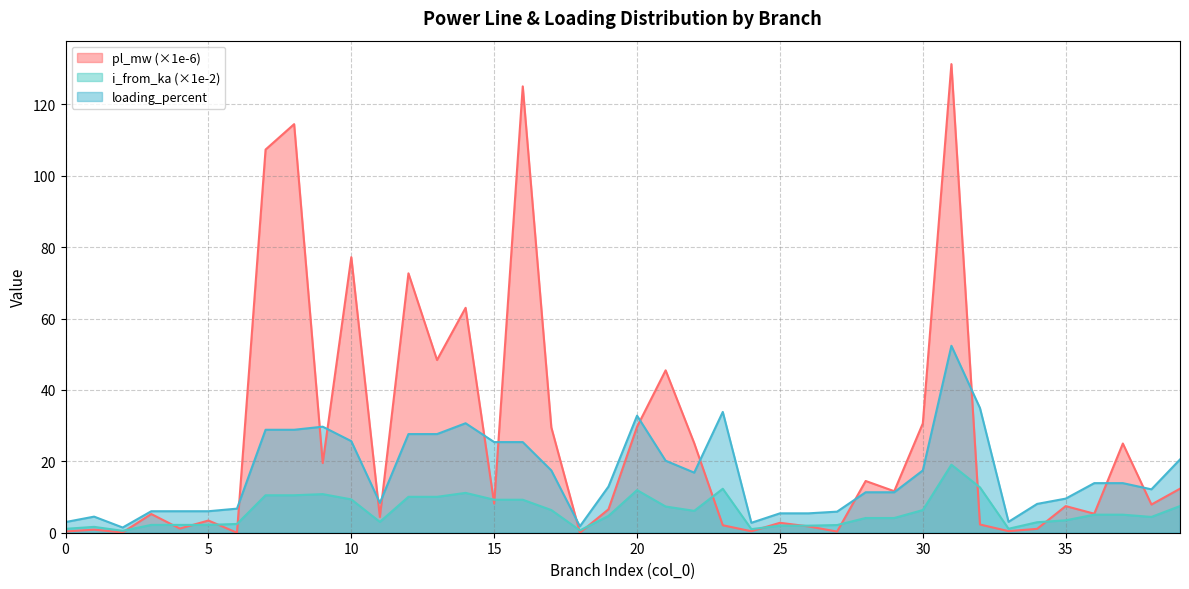

Reading left to right, what are all the values shown in this chart?

pl_mw: 0.3	0.9	0.1	5.2	1.2	3.4	0.0	107.3	114.5	19.5	77.2	4.4	72.7	48.4	63.0	8.2	125.0	29.5	0.0	6.6	29.7	45.5	25.1	2.1	0.4	2.8	1.8	0.3	14.5	11.6	30.6	131.3	2.3	0.4	1.1	7.5	5.3	25.0	7.9	12.3
i_from_ka: 1.1	1.6	0.5	2.2	2.2	2.2	2.5	10.5	10.5	10.8	9.3	3.0	10.1	10.1	11.2	9.2	9.2	6.4	0.7	4.7	11.9	7.3	6.1	12.3	1.0	2.0	2.0	2.1	4.1	4.1	6.3	19.1	12.7	1.1	2.9	3.5	5.1	5.1	4.4	7.5
loading_percent: 3.0	4.5	1.5	6.0	6.0	6.0	6.7	28.8	28.8	29.7	25.7	8.4	27.6	27.6	30.7	25.4	25.4	17.4	1.8	12.9	32.8	20.2	16.8	33.8	2.8	5.4	5.4	5.9	11.3	11.3	17.4	52.4	34.9	3.1	8.1	9.6	13.9	13.9	12.2	20.5